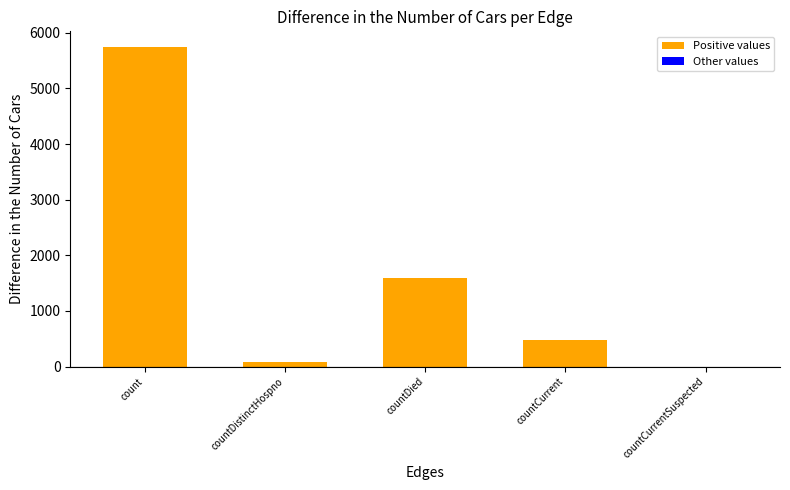

What is the average value?

1579